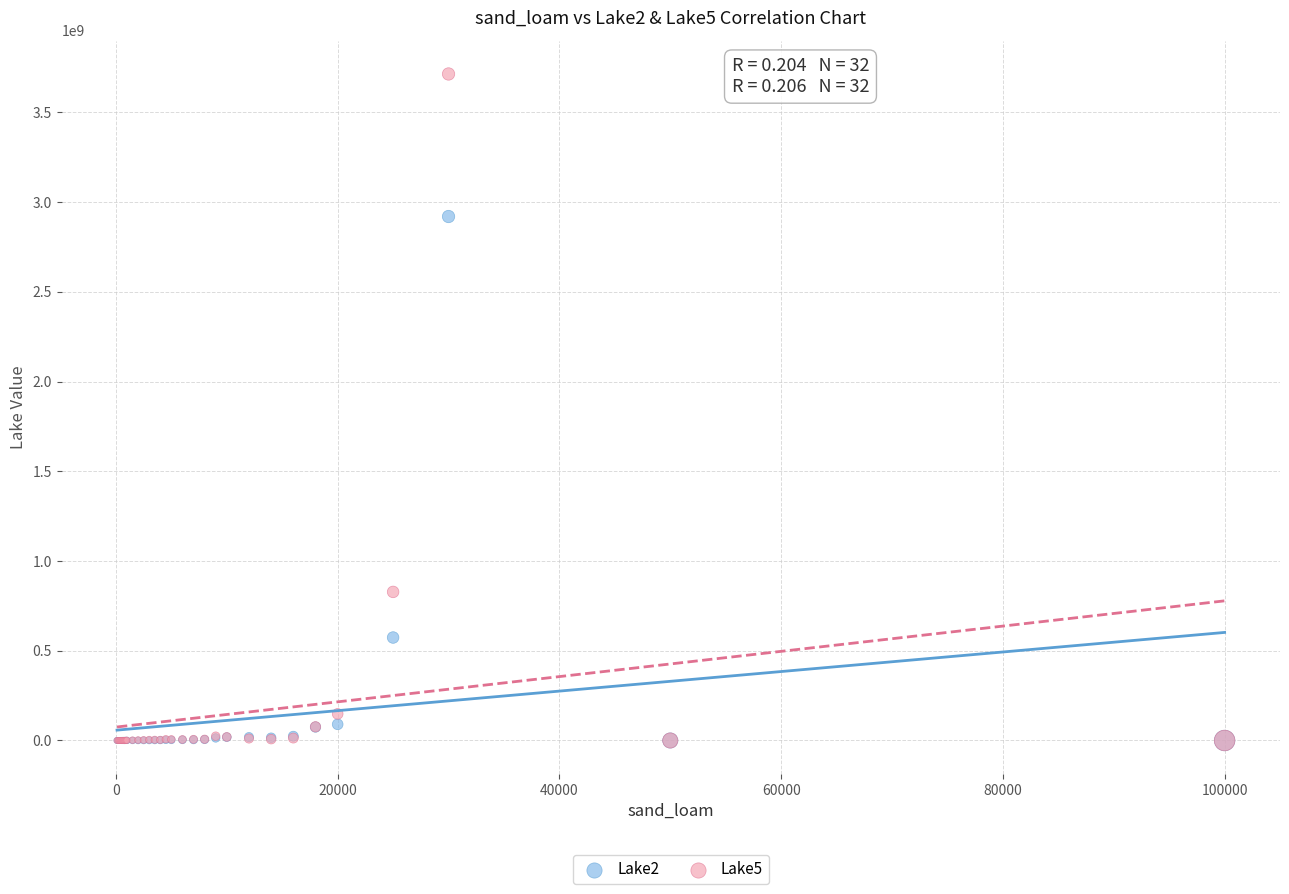

What are all the series names shown in the legend?

Lake2, Lake5